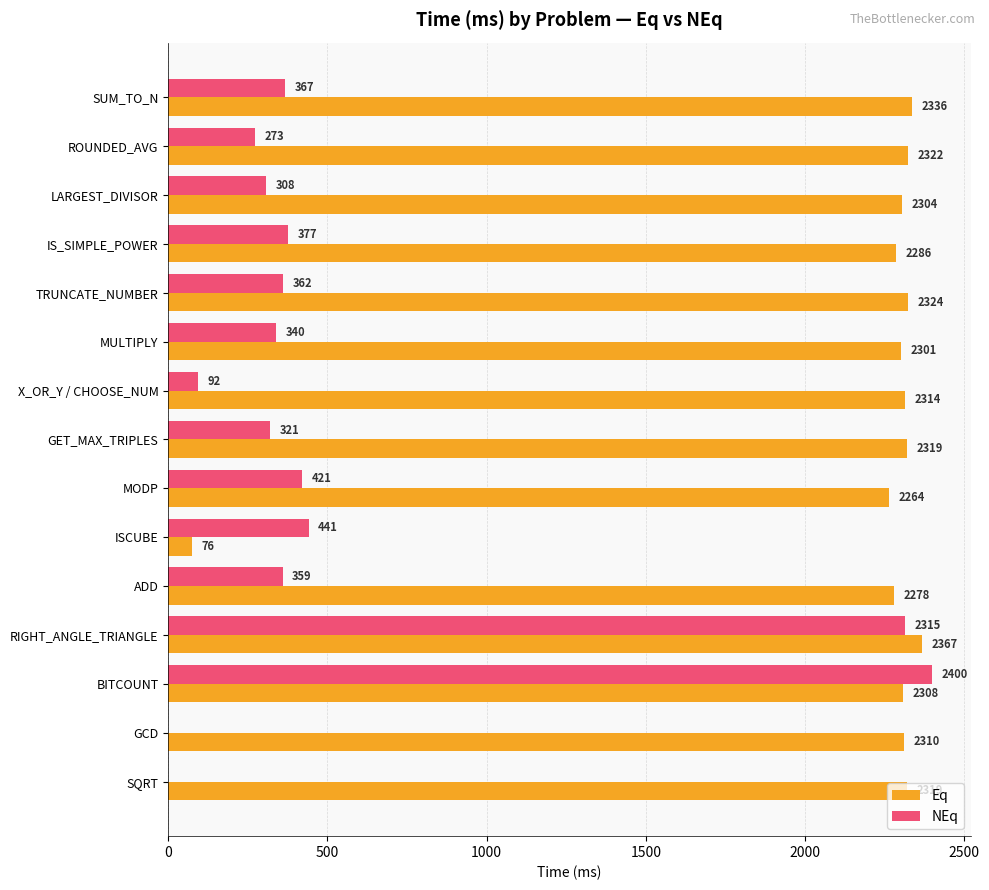

At which label is Eq closest to 1221?

MODP